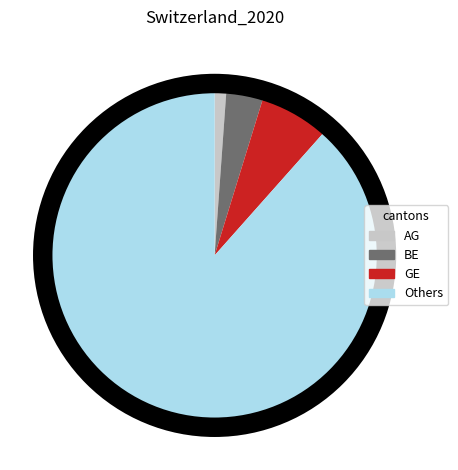

Does any single category account for the majority?

Yes